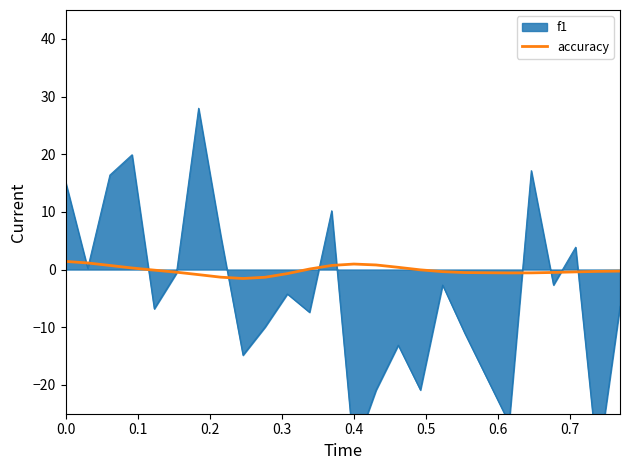

What is the minimum value for accuracy?

-1.6